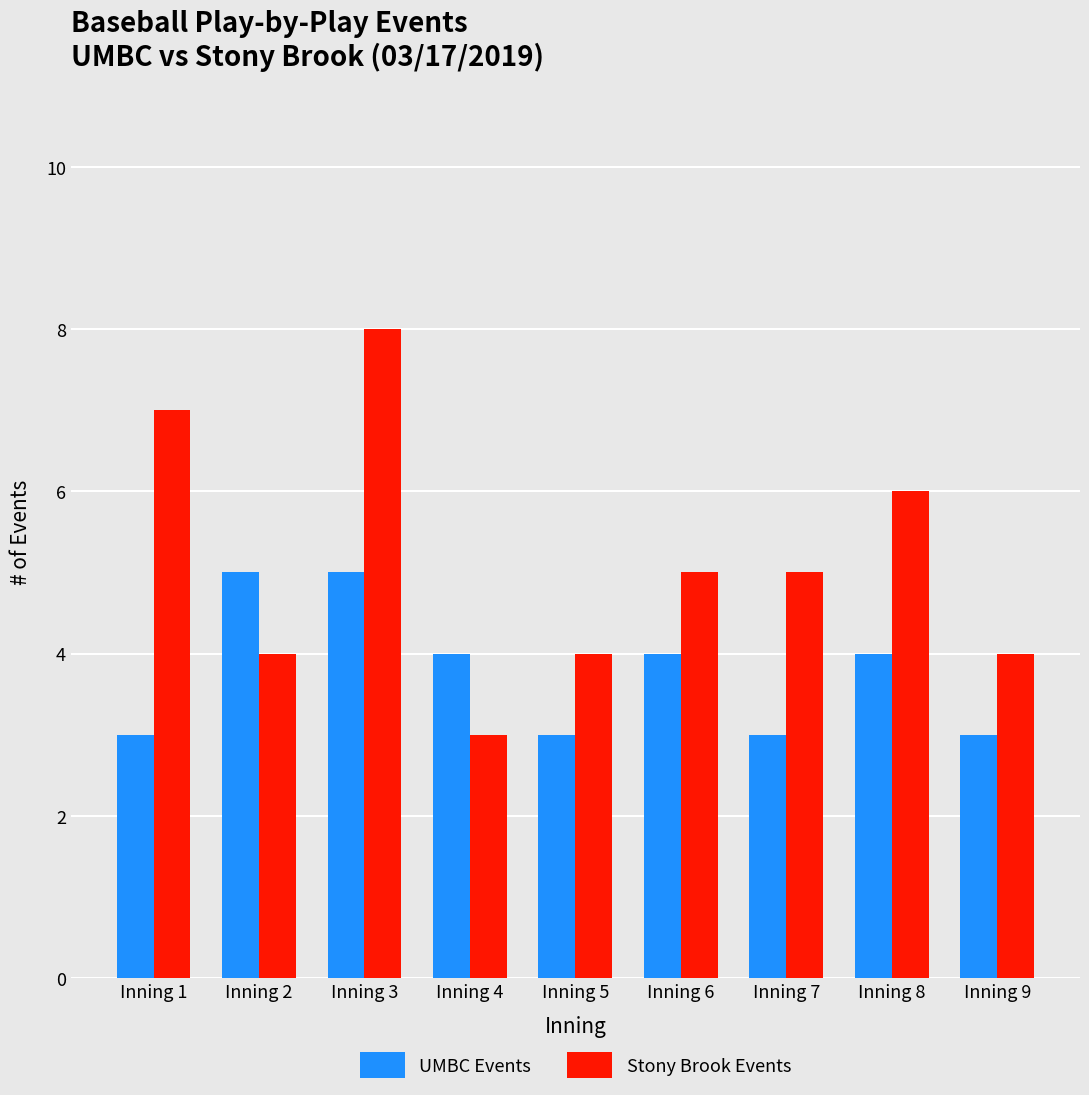

Reading left to right, list all the values displayed in this chart.

UMBC Events: 3	5	5	4	3	4	3	4	3
Stony Brook Events: 7	4	8	3	4	5	5	6	4